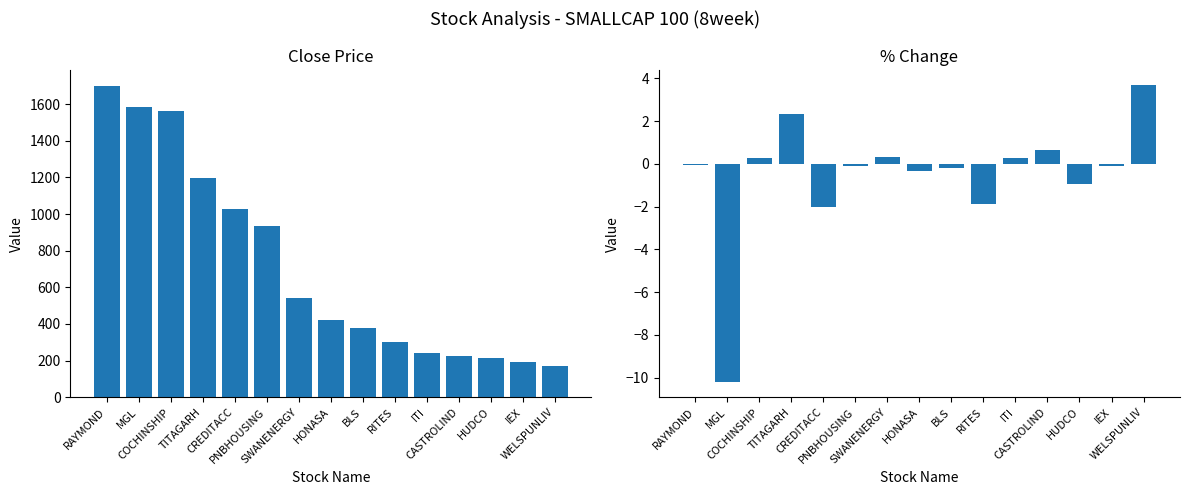

What is the label of the 7th bar from the left?

SWANENERGY